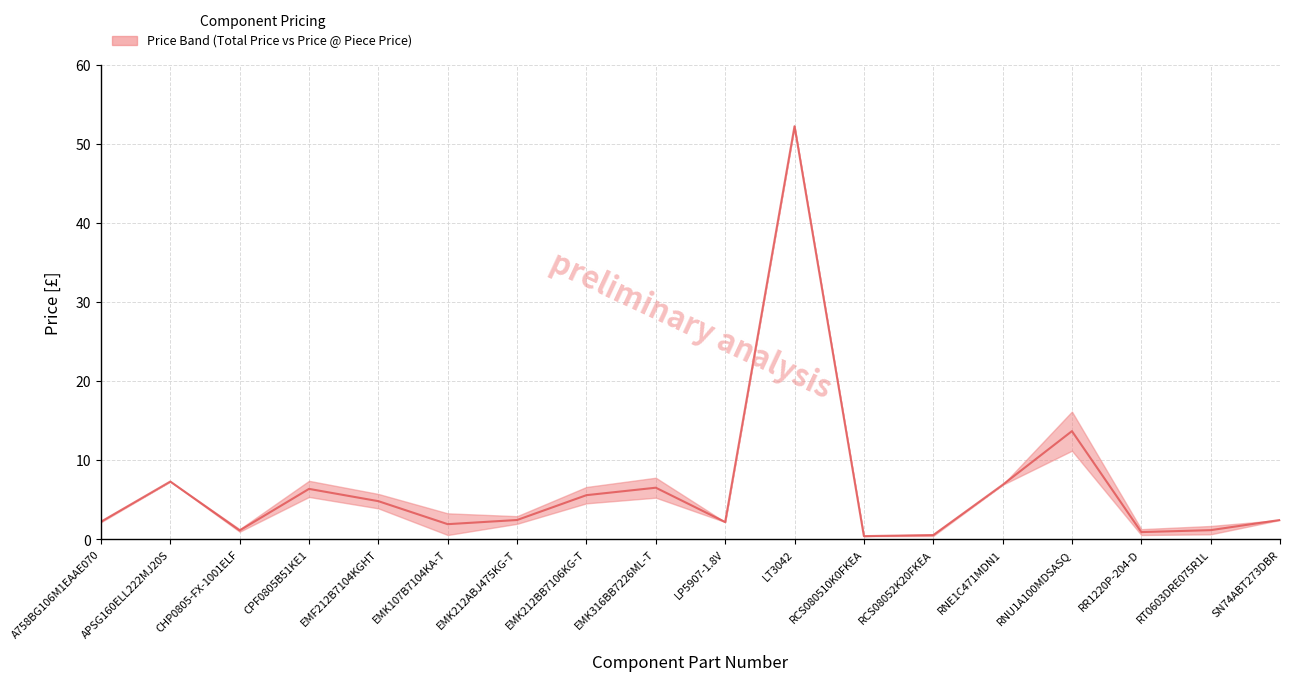

How many data points are less than 2?

6